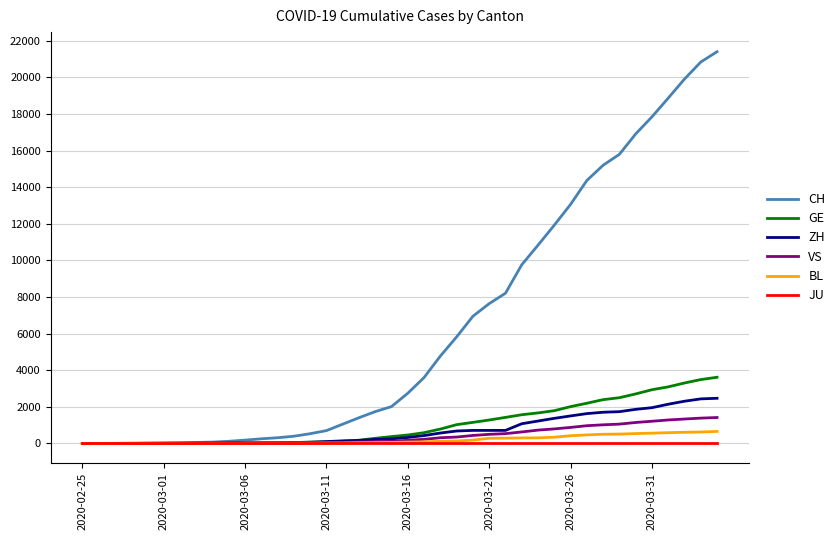

Which series has the widest spread of values?

CH